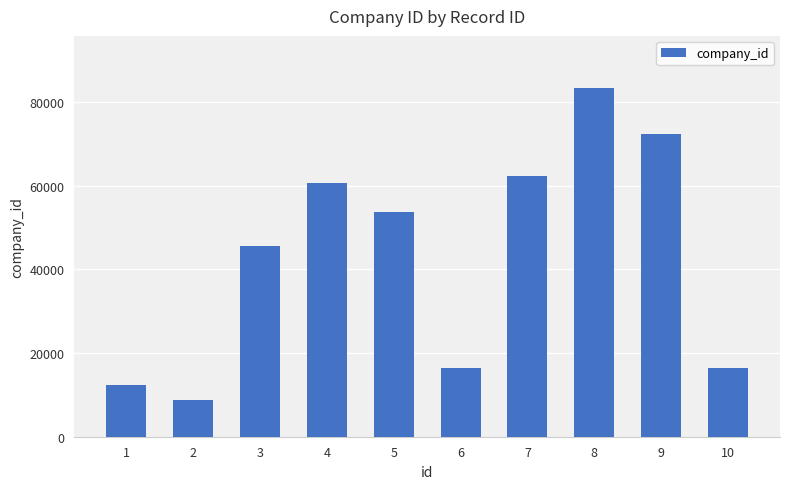

Which label corresponds to the smallest value in the chart?

2